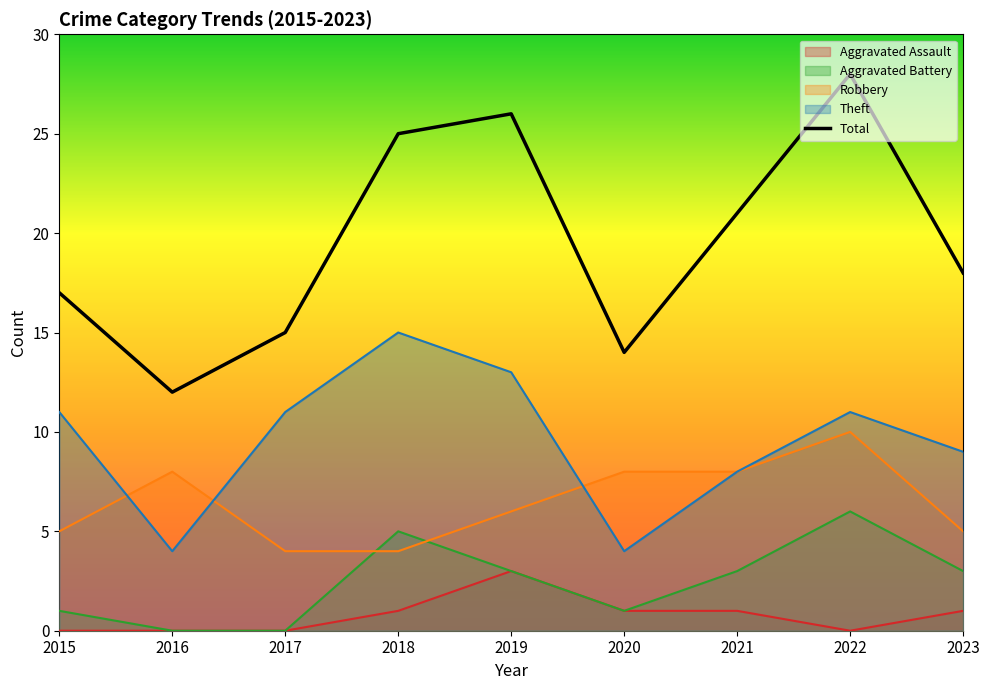

The chart shows a value of 21 at 2021. True or false?

True